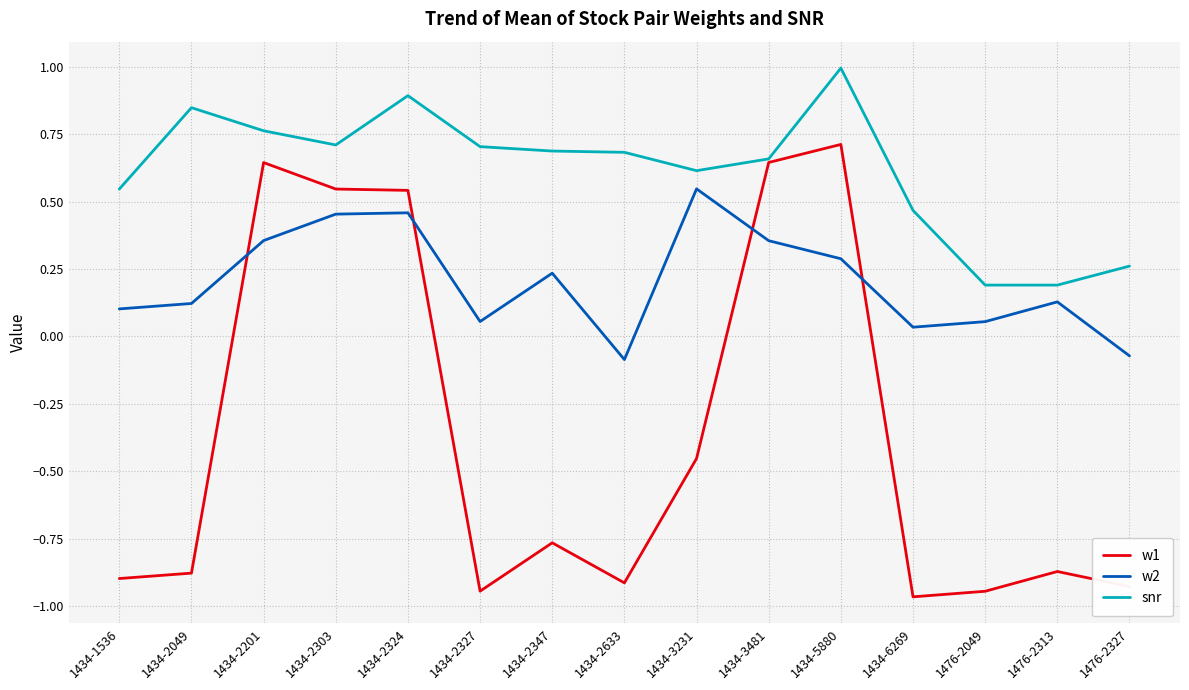

True or false: w1 has a value of 0.8 at 1434-2324.

False